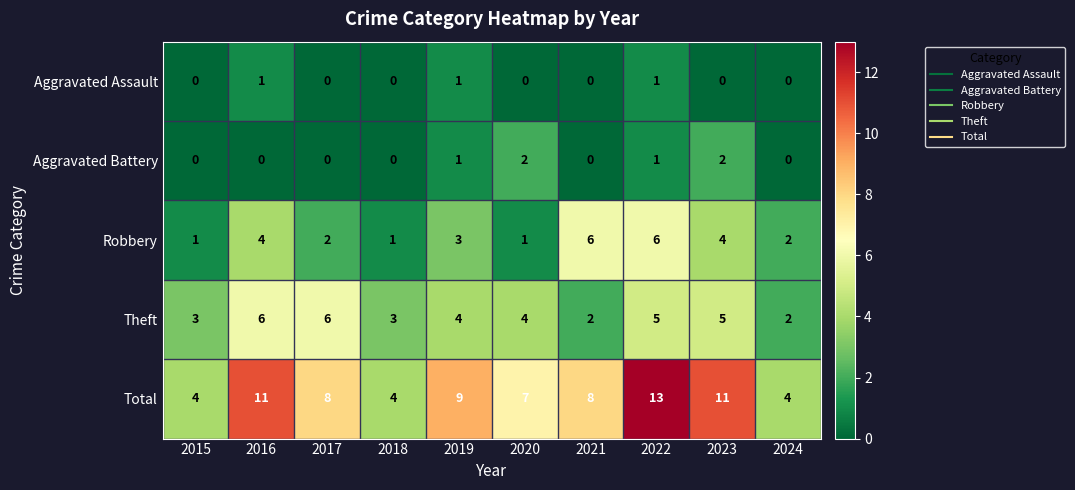

True or false: Theft has a value of 4 at 2016.

False